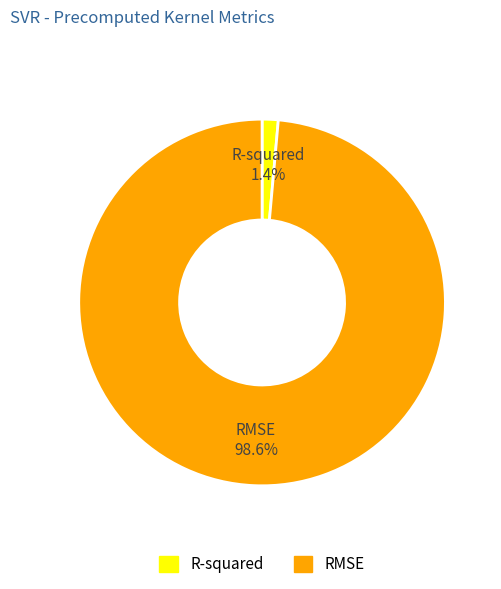

Which slice is the smallest?

R-squared